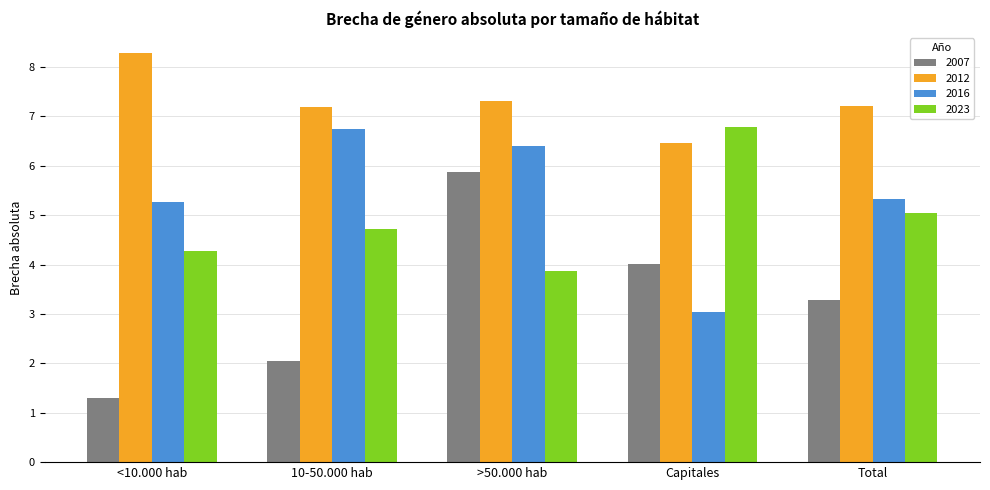

How many bars are there in each group?

4